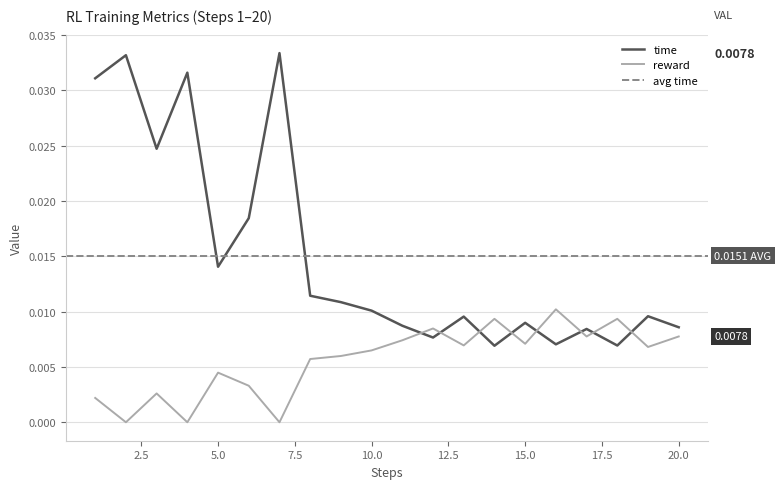

Which series changed the most between 9 and 10?

time